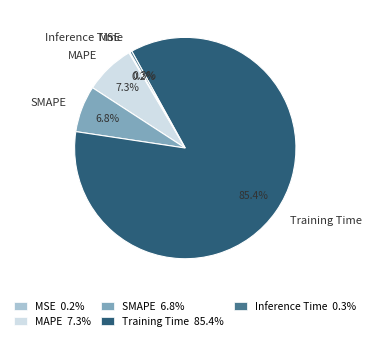

Which category accounts for the majority?

Training Time